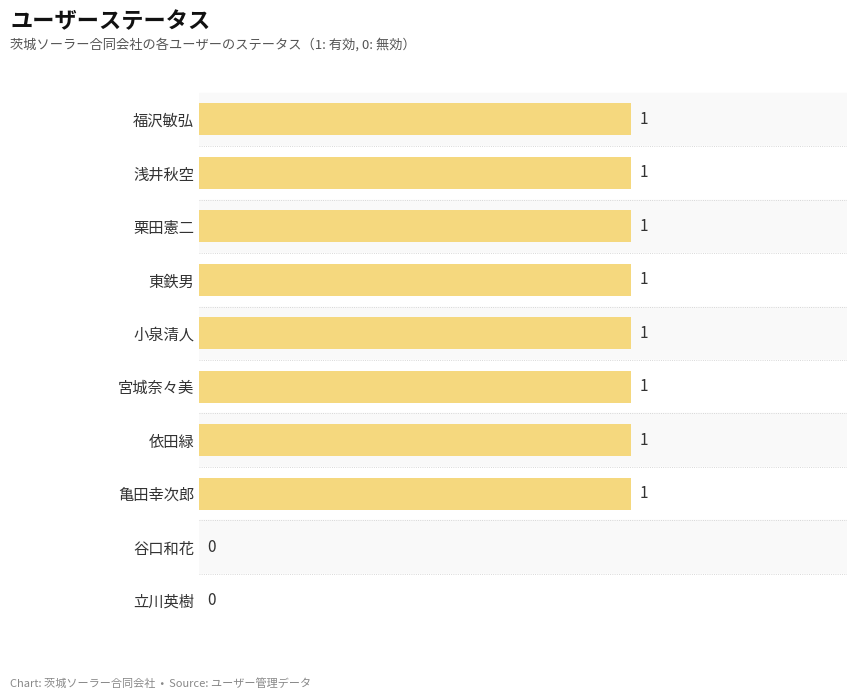

Reading top to bottom, extract all data points from this chart.

福沢敏弘=1	浅井秋空=1	栗田憲二=1	東鉄男=1	小泉清人=1	宮城奈々美=1	依田緑=1	亀田幸次郎=1	谷口和花=0	立川英樹=0